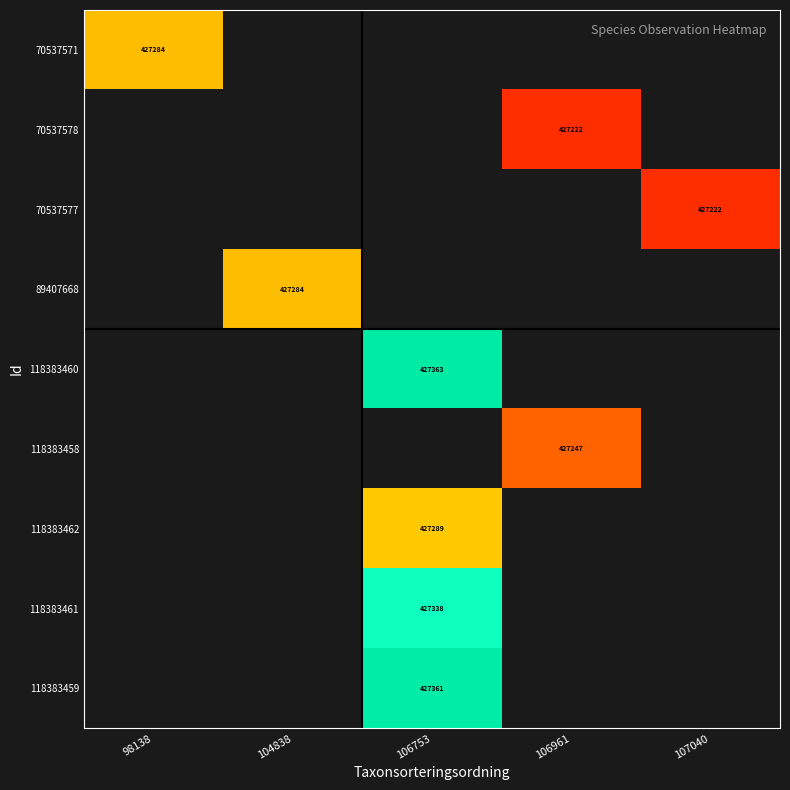

The 118383458 series shows 105534 at 106961. True or false?

False